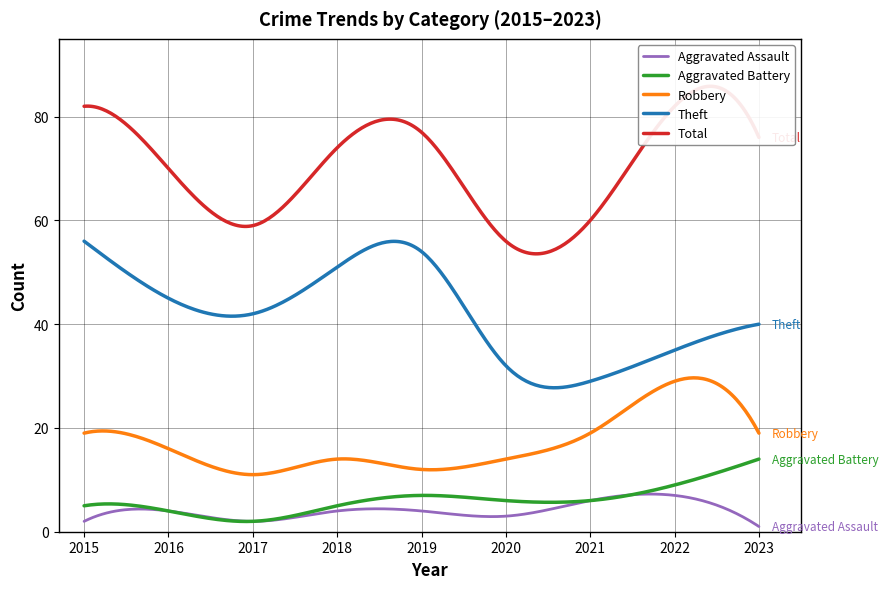

Where is the first local maximum for Theft?

2019